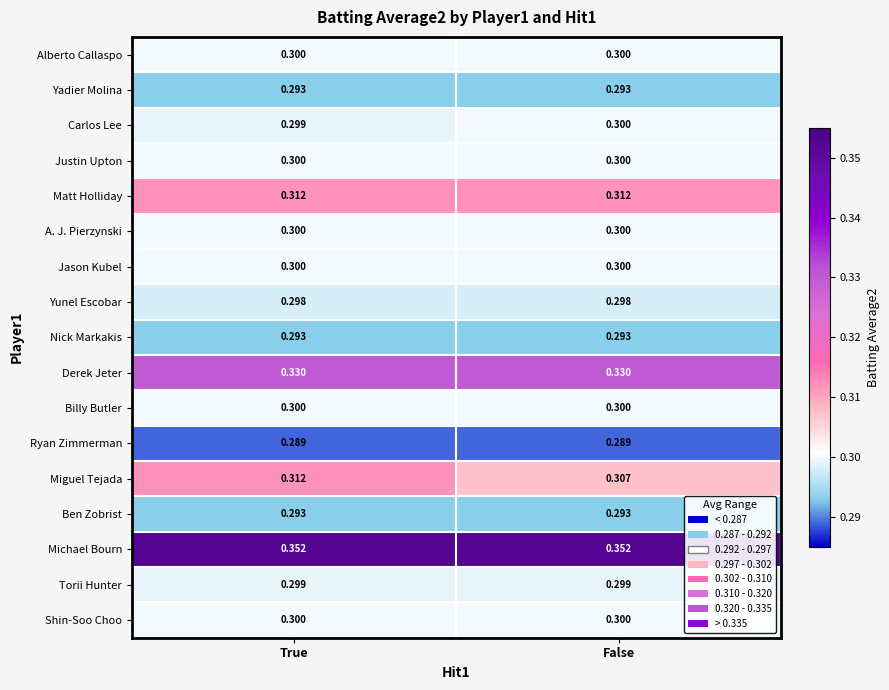

Which series has the largest range (max minus min)?

Miguel Tejada